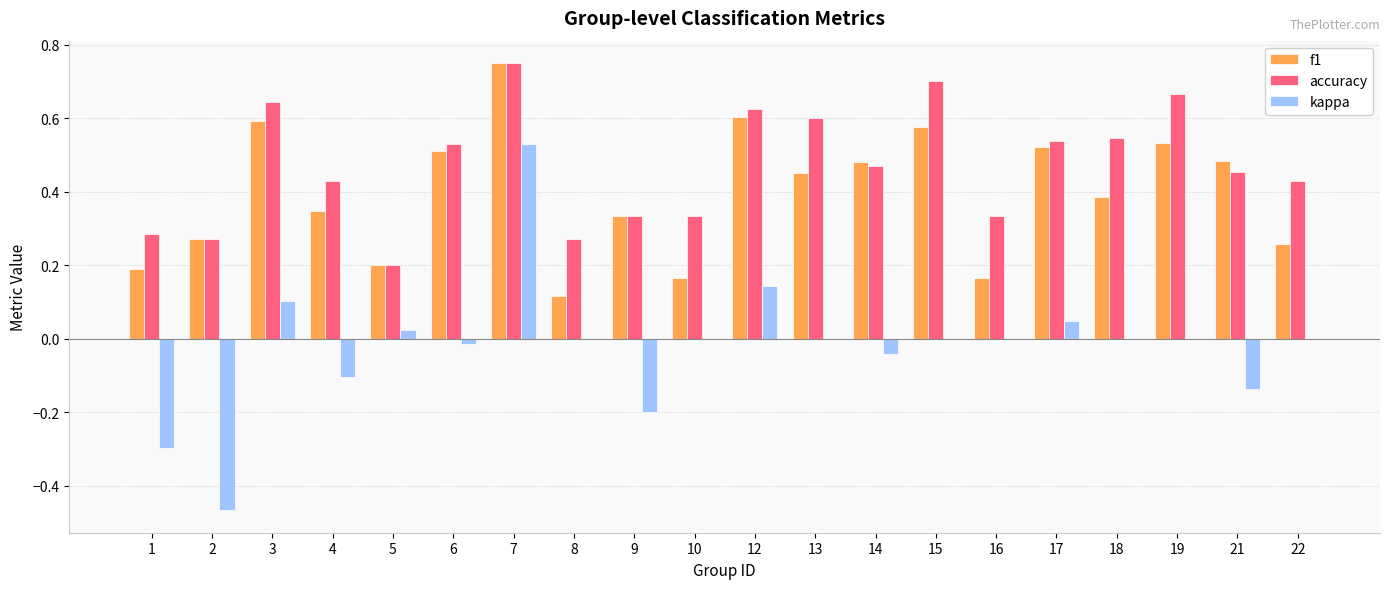

Which series changed the most between 5 and 6?

accuracy